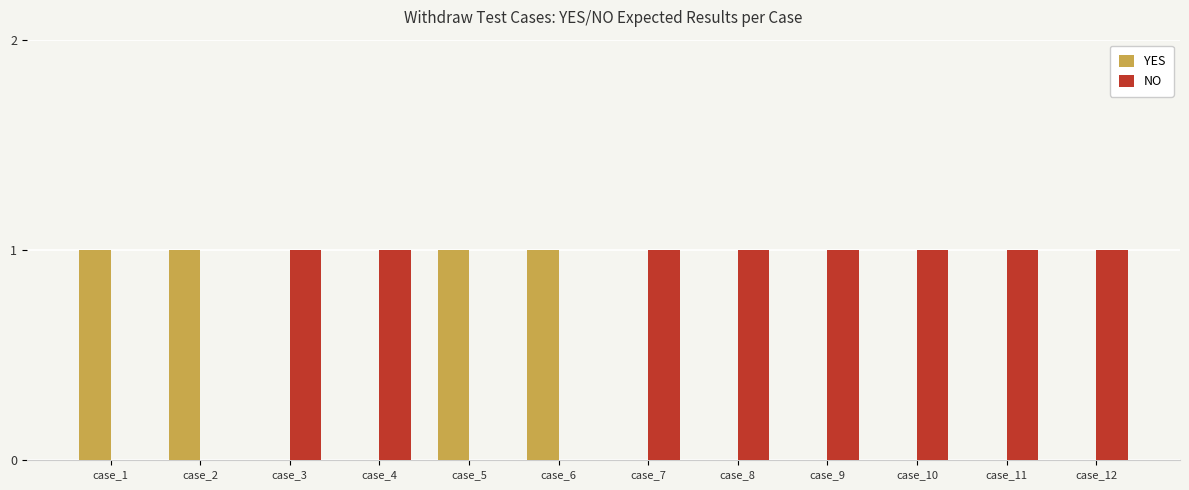

True or false: NO has a value of 0 at case_2.

True